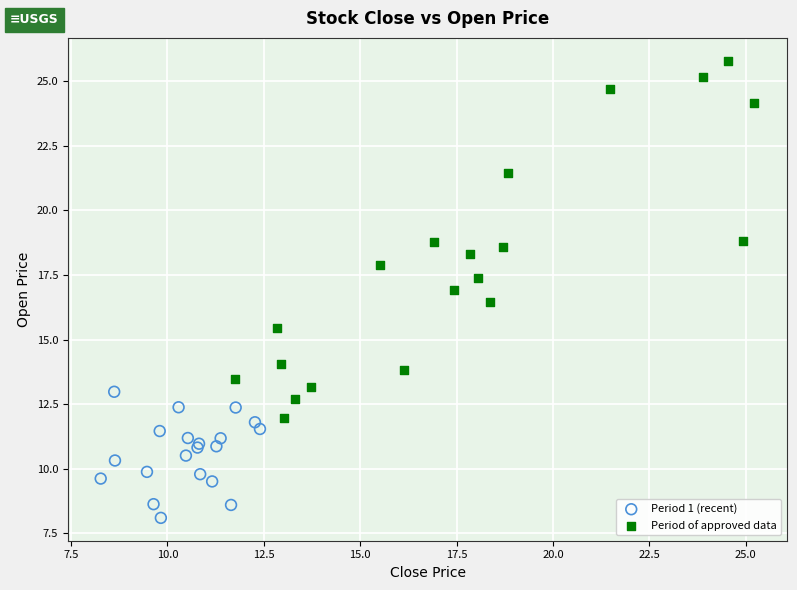

Which series reaches the maximum Y coordinate?

Period of approved data